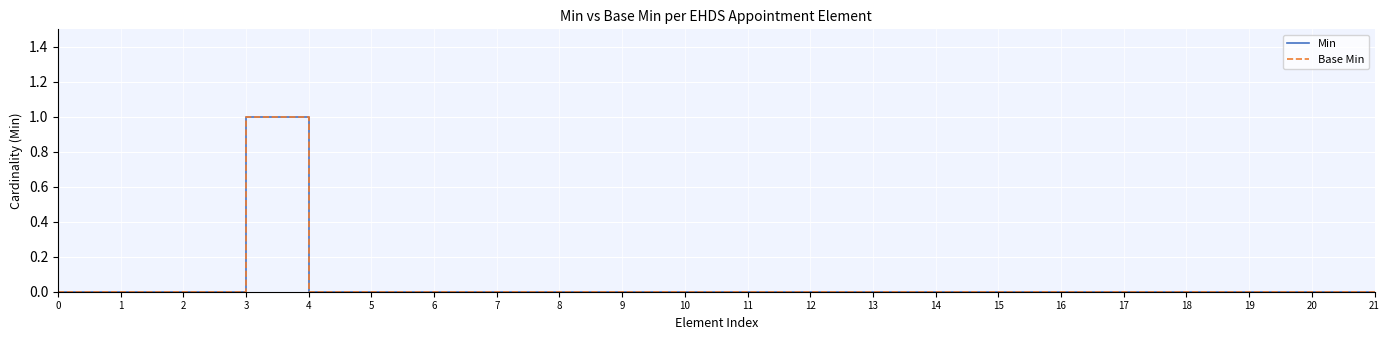

Is the value of Base Min at 1 greater than the value of Min at 16?

No